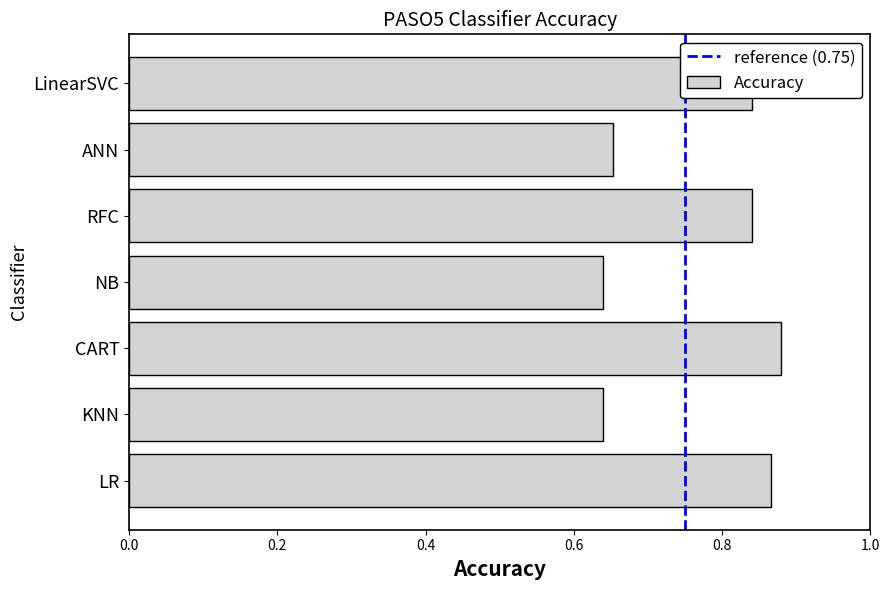

Count the values in the range 0 to 1.

7